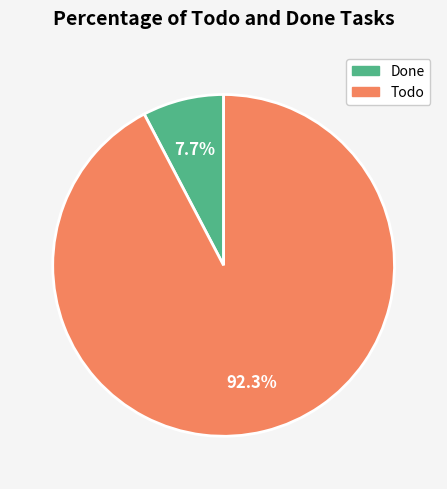

Does any single category account for the majority?

Yes